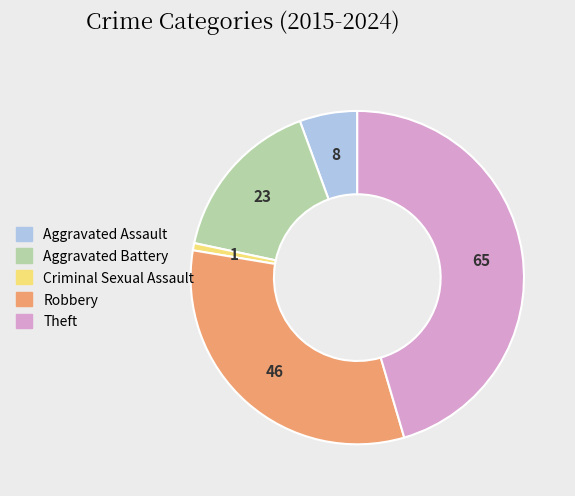

Combined, do Aggravated Assault and Criminal Sexual Assault account for over 50%?

No